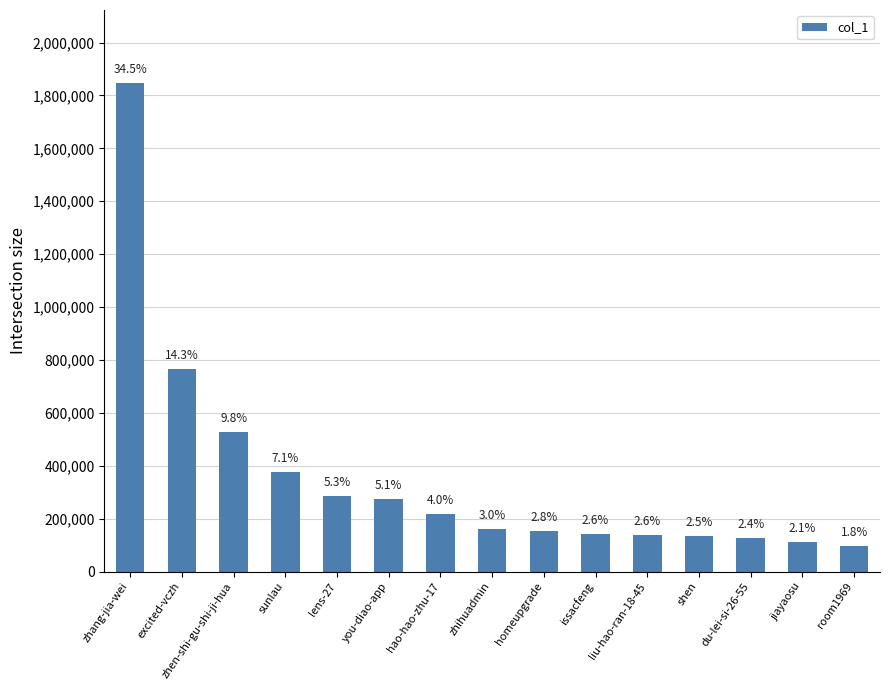

List the labels in order of value, smallest first.

room1969, jiayaosu, du-lei-si-26-55, shen, liu-hao-ran-18-45, issacfeng, homeupgrade, zhihuadmin, hao-hao-zhu-17, you-diao-app, lens-27, sunlau, zhen-shi-gu-shi-ji-hua, excited-vczh, zhang-jia-wei